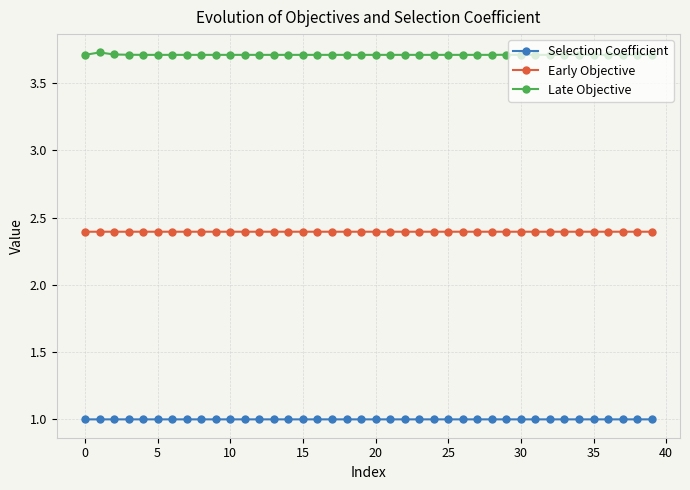

True or false: Selection Coefficient and Early Objective intersect in this chart.

False